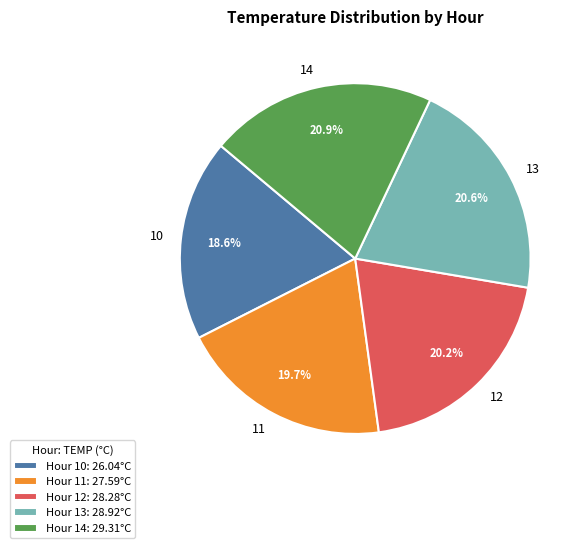

How many segments does this pie chart have?

5